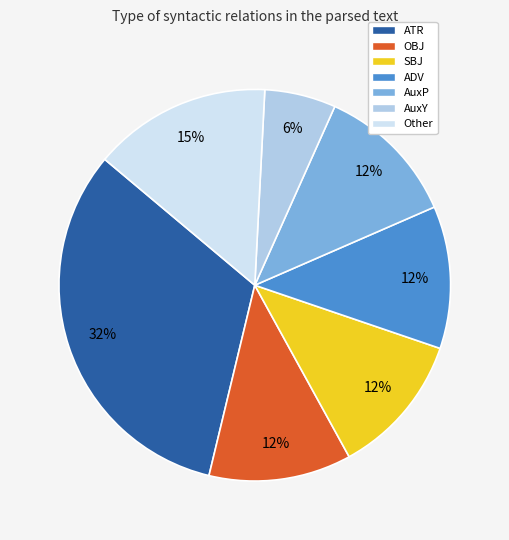

What is the largest slice in the pie chart?

ATR